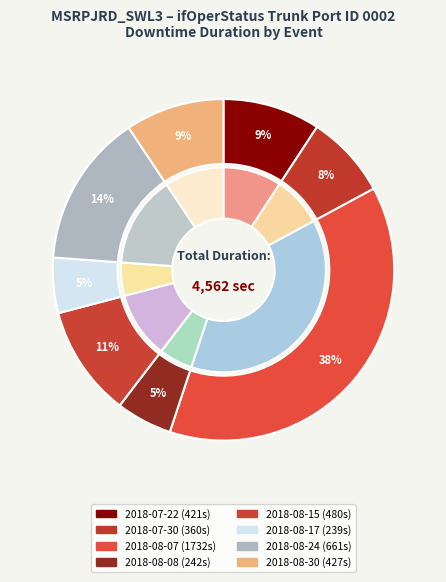

Which slice is the smallest?

2018-08-17